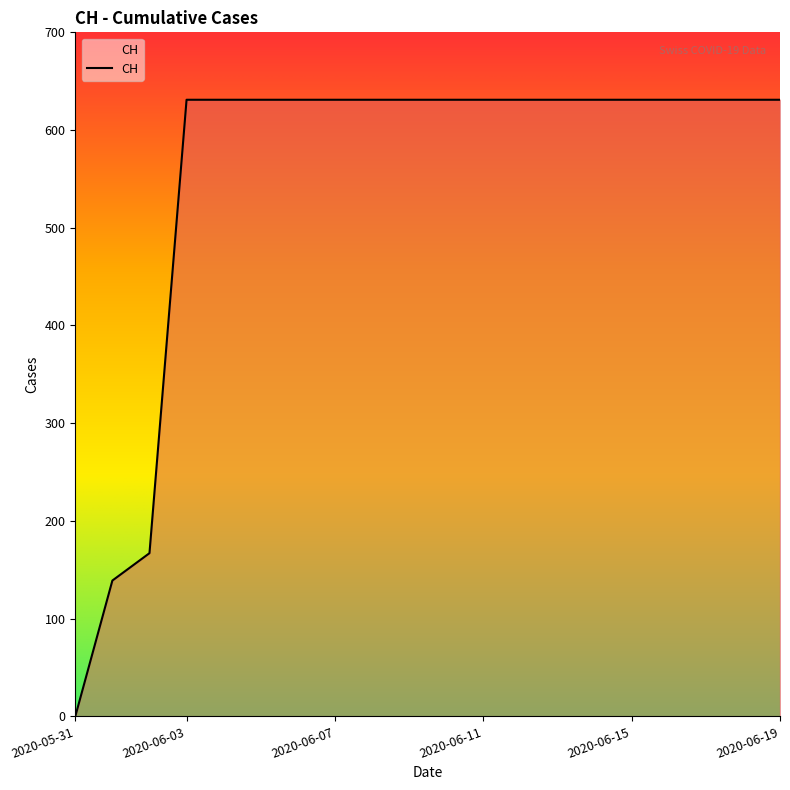

What is the sum of all values?

11033